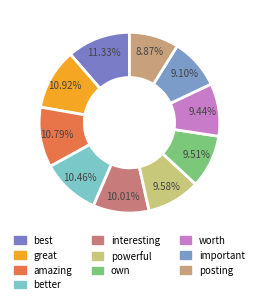

Count the number of slices in the pie.

10